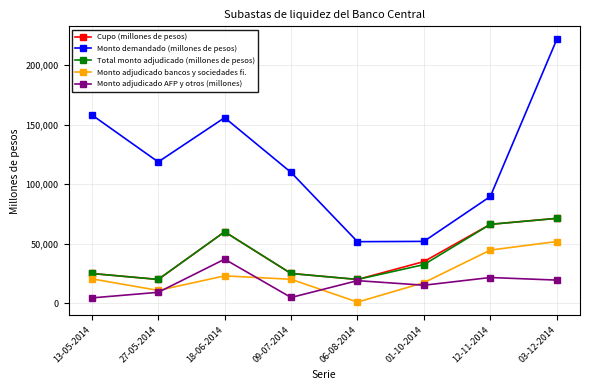

What is the value of the Monto adjudicado AFP y otros (millones) point at the 3rd from the left?

37000